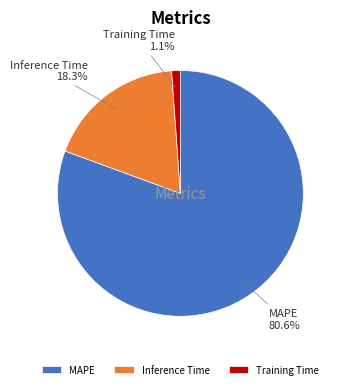

To the nearest percent, what is the combined percentage of Inference Time and MAPE?

99%